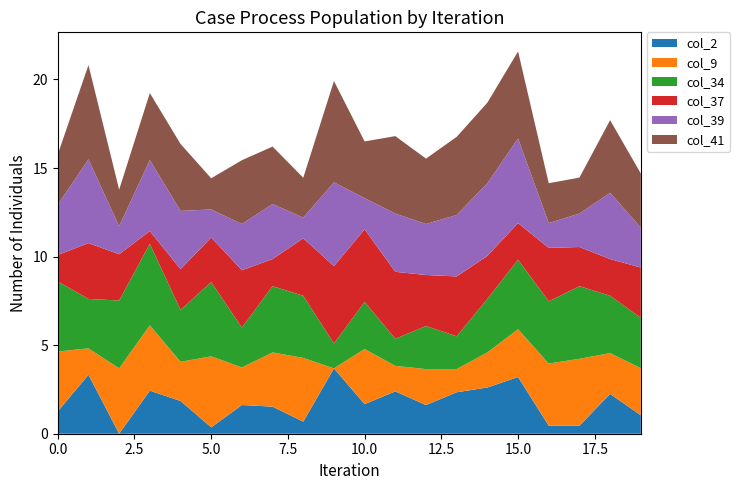

Reading left to right, extract all data points from this chart.

col_2: 1.3	3.3	0.0	2.4	1.9	0.4	1.6	1.5	0.7	3.7	1.7	2.4	1.6	2.3	2.6	3.2	0.5	0.5	2.2	1.0
col_9: 3.4	1.5	3.7	3.7	2.2	4.0	2.1	3.1	3.6	0.0	3.1	1.4	2.0	1.3	2.0	2.7	3.5	3.8	2.3	2.7
col_34: 4.0	2.8	3.8	4.6	2.9	4.2	2.2	3.7	3.5	1.4	2.7	1.5	2.4	1.9	3.0	3.9	3.5	4.1	3.2	2.8
col_37: 1.5	3.1	2.6	0.7	2.3	2.5	3.2	1.5	3.2	4.4	4.1	3.8	2.9	3.4	2.4	2.1	3.0	2.2	2.1	2.8
col_39: 2.8	4.7	1.6	4.0	3.3	1.6	2.6	3.1	1.2	4.7	1.8	3.3	2.9	3.5	4.1	4.8	1.4	1.9	3.7	2.2
col_41: 2.8	5.3	2.1	3.8	3.8	1.8	3.6	3.2	2.2	5.7	3.2	4.4	3.7	4.4	4.5	4.9	2.2	2.0	4.1	3.1